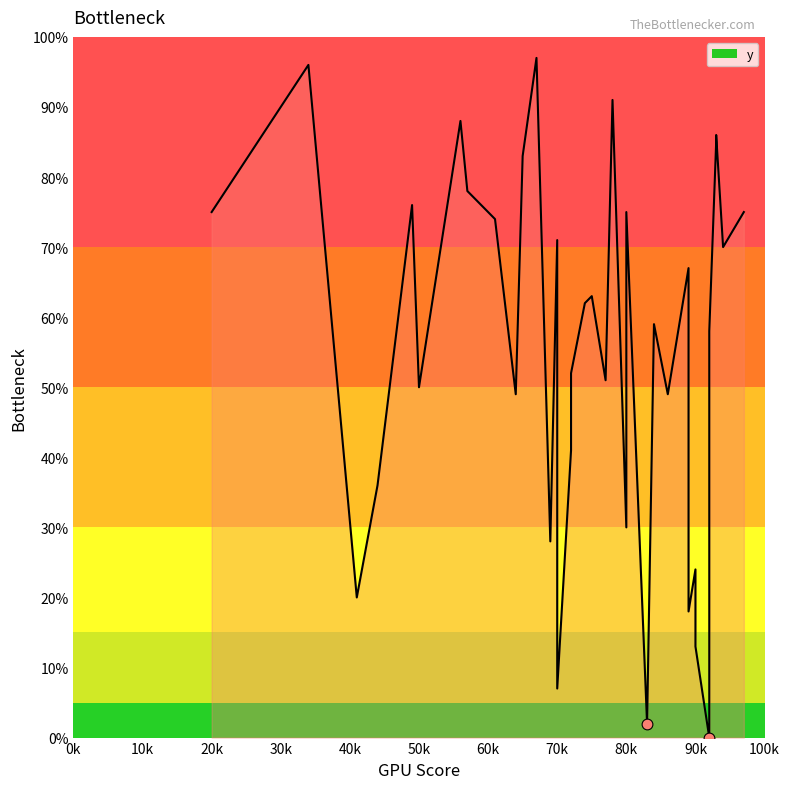

Between 44 and 90, which is larger?

44